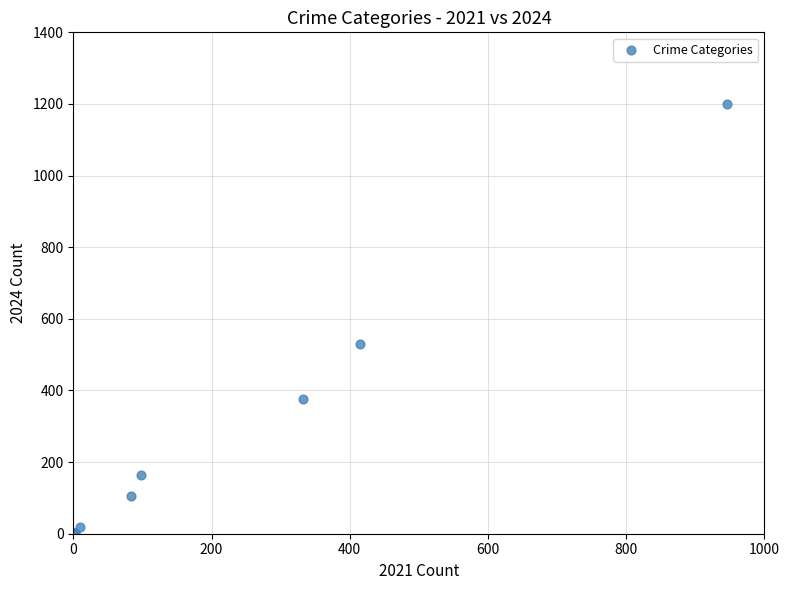

What Y value in the scatter plot is closest to 601?

529